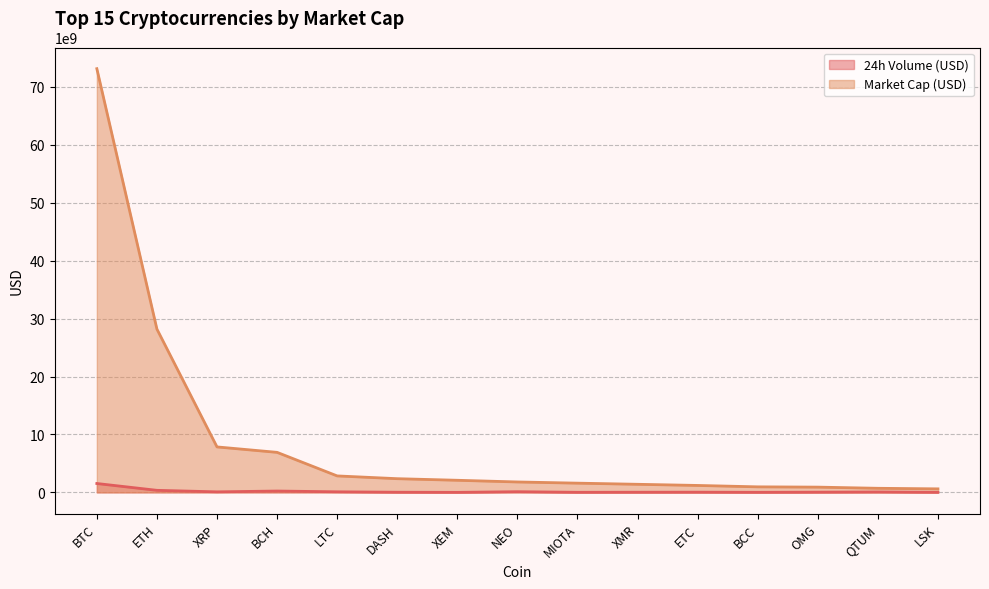

How many data points in Market Cap (USD) are above 1799785000?

7